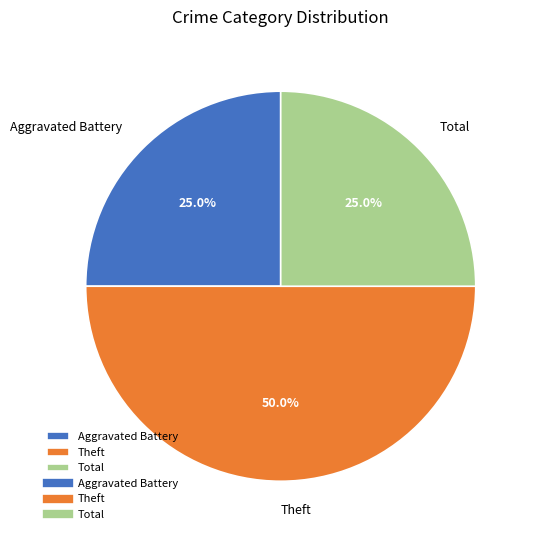

The Total slice represents 25% of the pie. True or false?

True